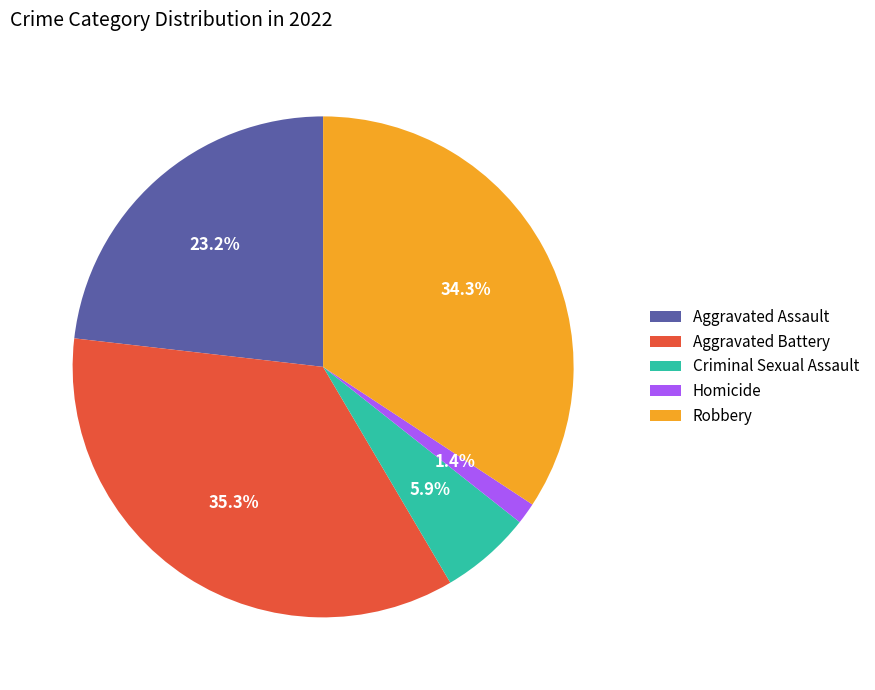

To the nearest percent, what is the difference between the Aggravated Assault and Aggravated Battery slice percentages?

12%